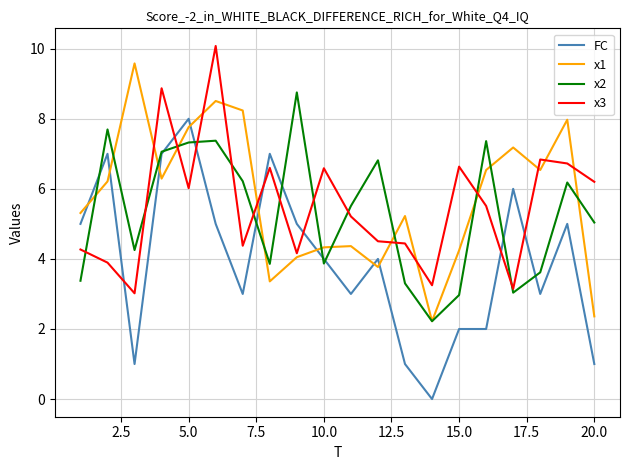

List the series in order of their peak value, highest first.

x3, x1, x2, FC